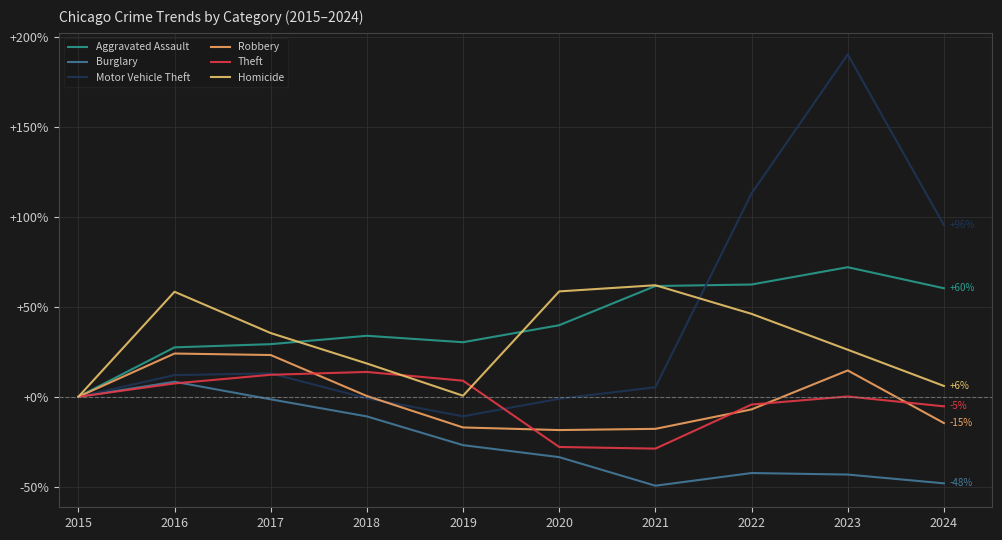

Is the value of Motor Vehicle Theft at 2020 greater than the value of Robbery at 2017?

No